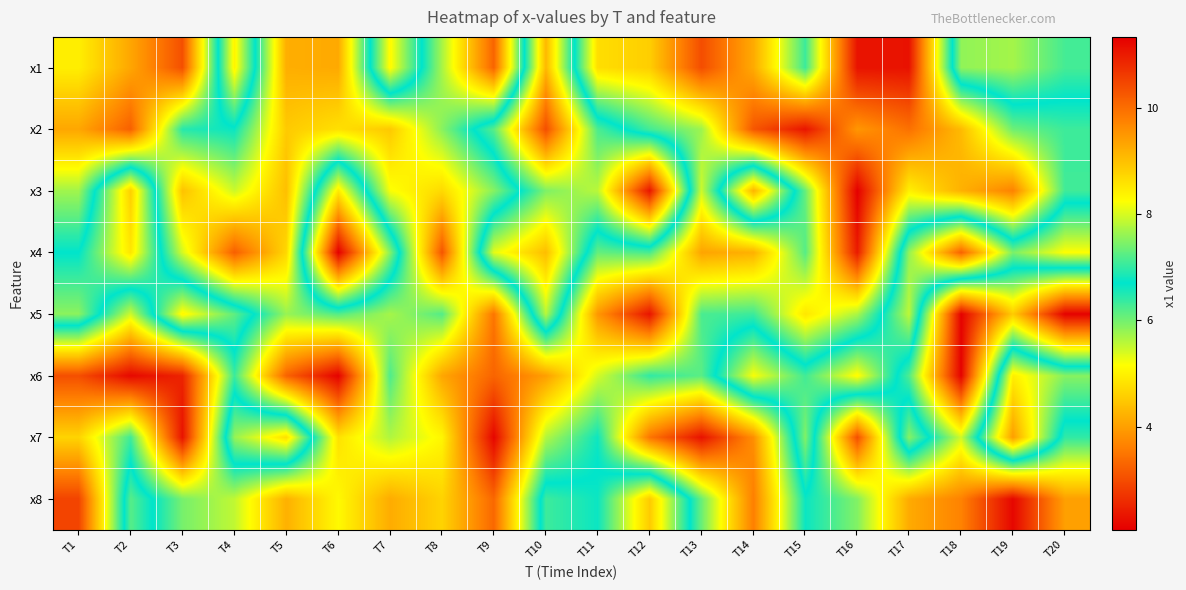

Rank the series by their maximum value, from highest to lowest.

x4, x3, x2, x7, x1, x8, x6, x5